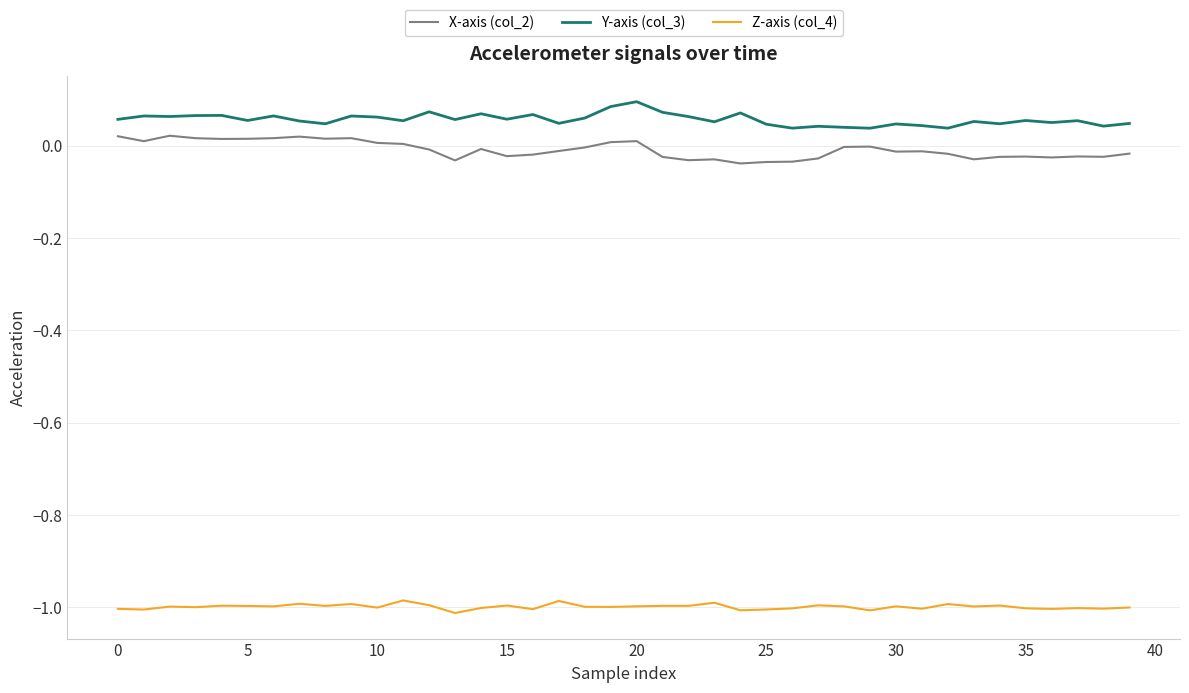

True or false: Y-axis (col_3) and Z-axis (col_4) cross at least once.

False